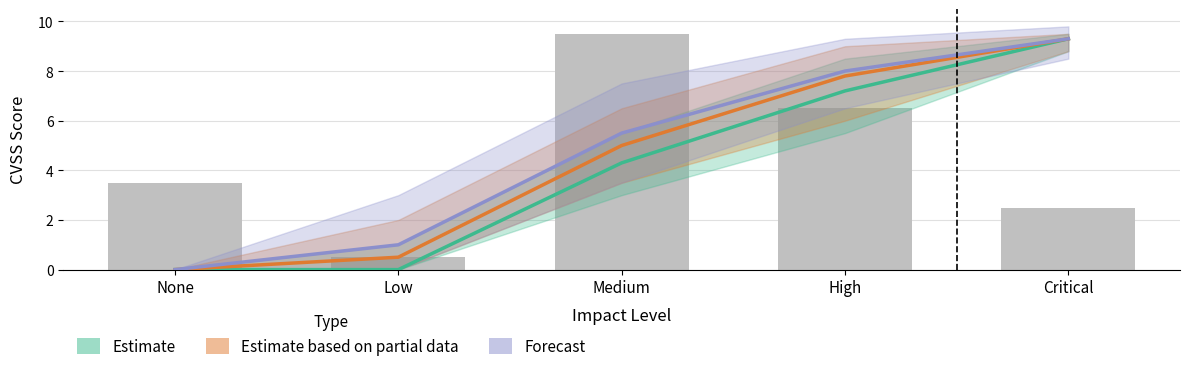

What is the difference between the Estimate values at High and Medium?

2.9